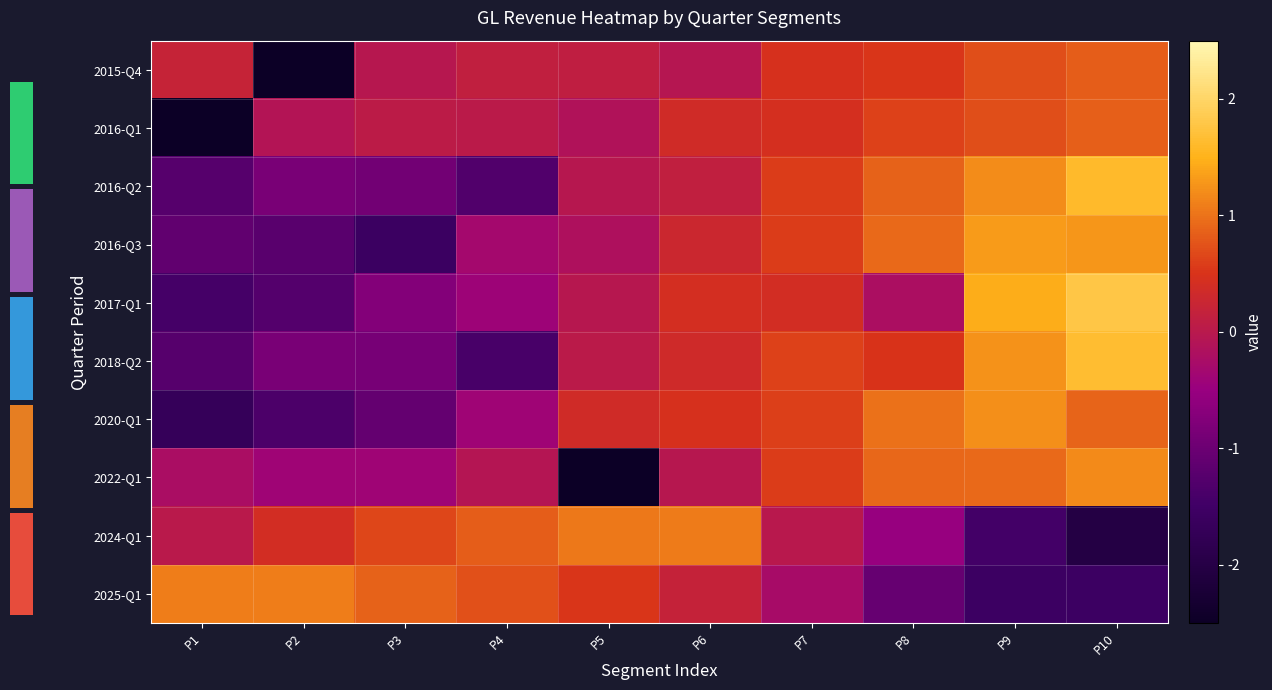

How many values in the 2025-Q1 series exceed 0?

6